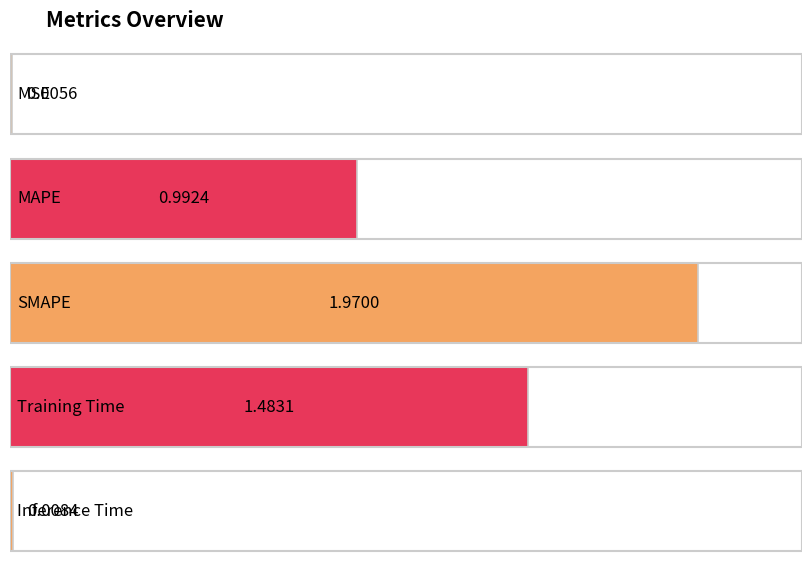

Reading left to right, extract all data points from this chart.

0.0	1.0	2.0	1.5	0.0